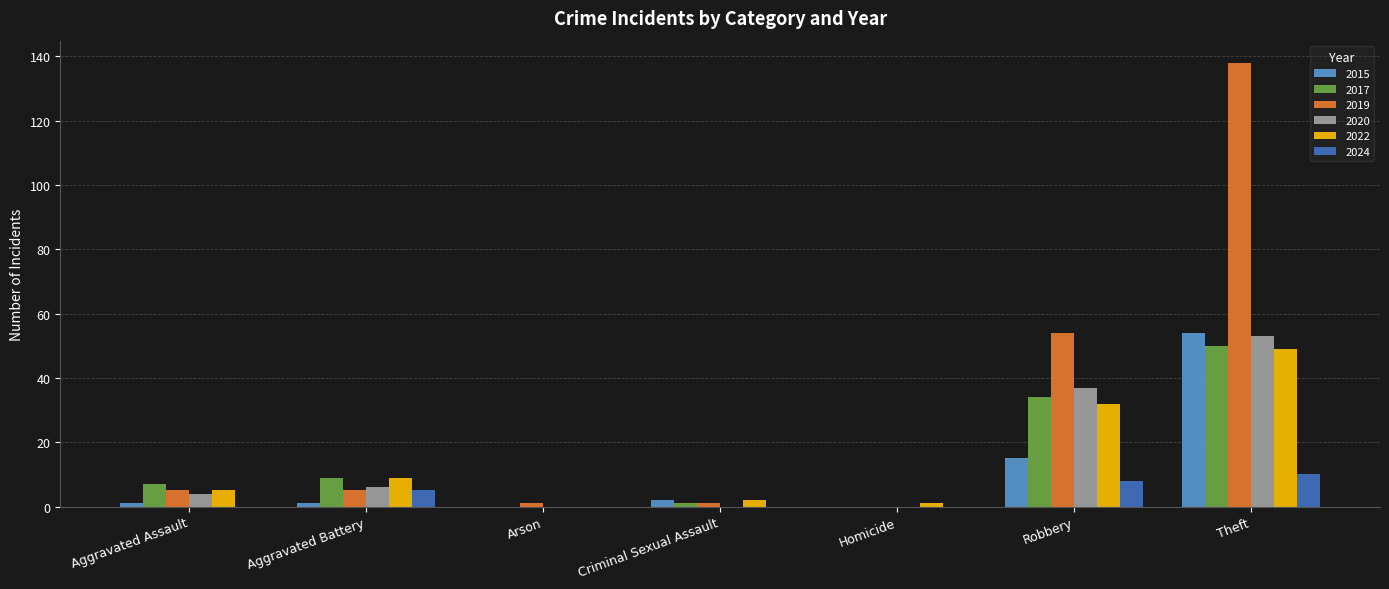

What is the sum of all 2019 values?

204